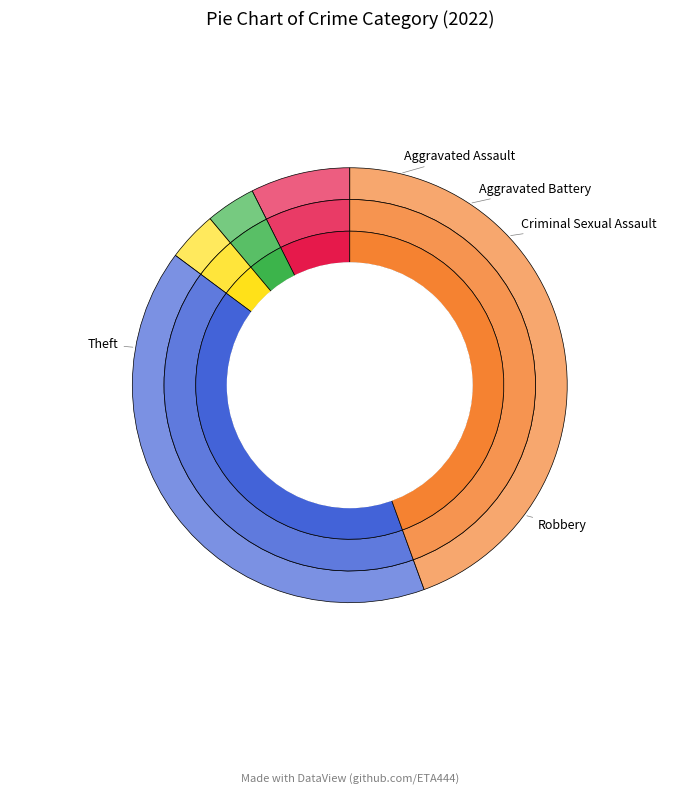

Is there a majority slice in this chart?

No